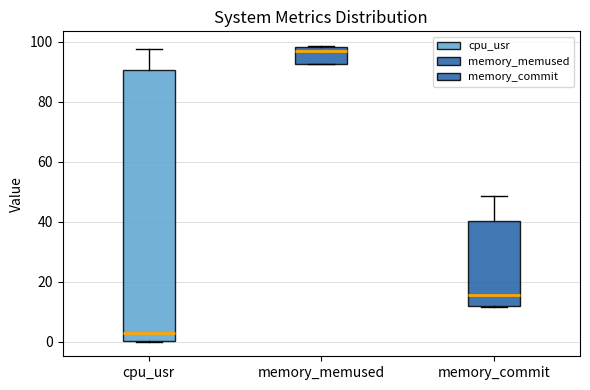

Reading left to right, read every box against the y-axis: the position of its median line, the range the box covers, and the ends of its whiskers. The values are not printed on the chart, so give them approximately, as read against the axis.

cpu_usr: median 2, box 0 to 90, whiskers 0 to 98
memory_memused: median 98 (just below the box's upper edge), box 92 to 98, whiskers 92 to 98
memory_commit: median 16, box 12 to 40, whiskers 12 to 48